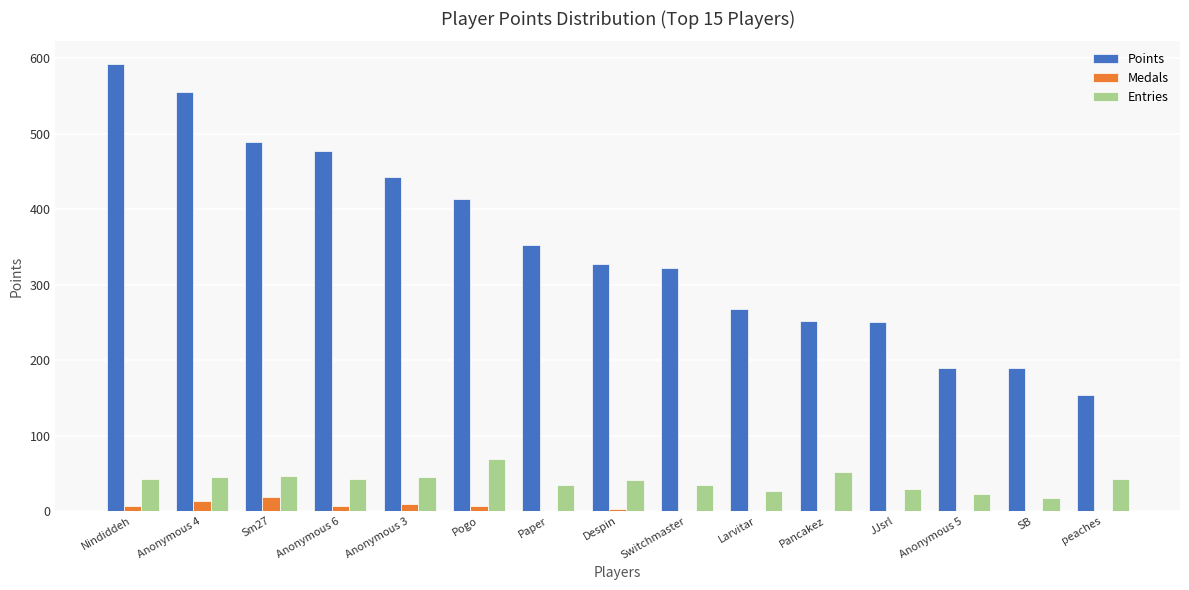

Which series has the largest total across all categories?

Points